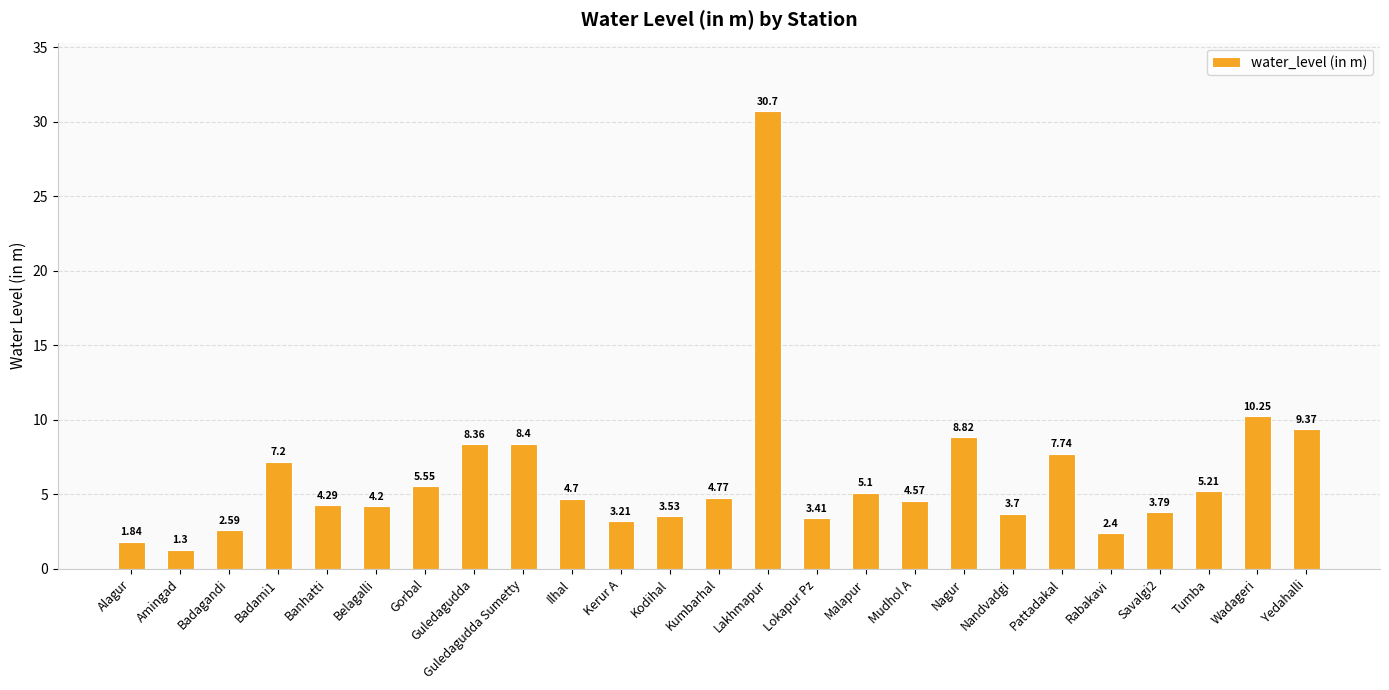

What is the minimum value shown in the chart?

1.3